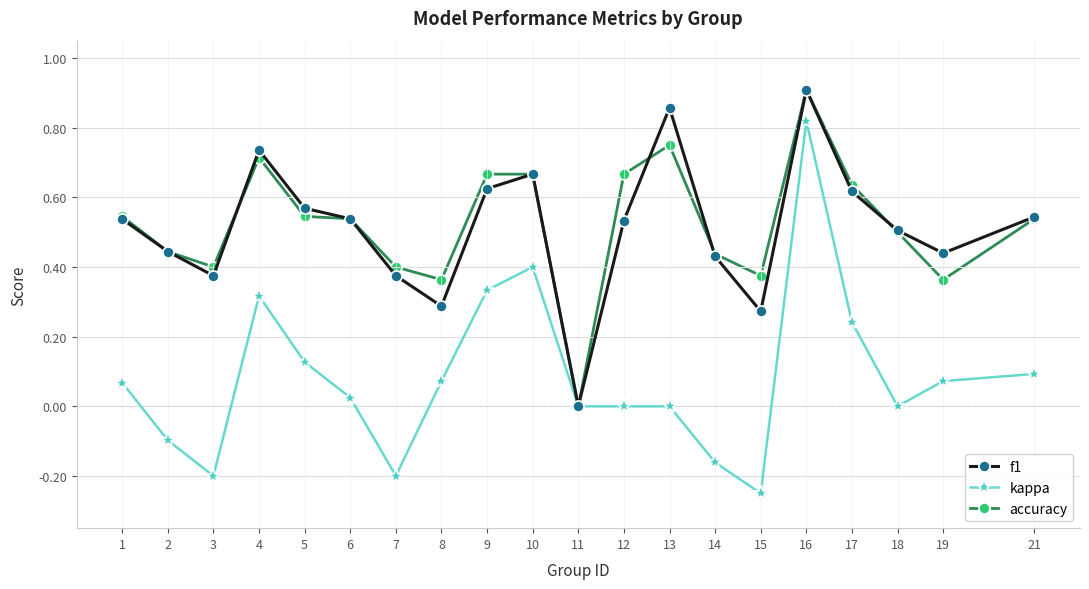

True or false: kappa has more than 1 interior local peaks.

True